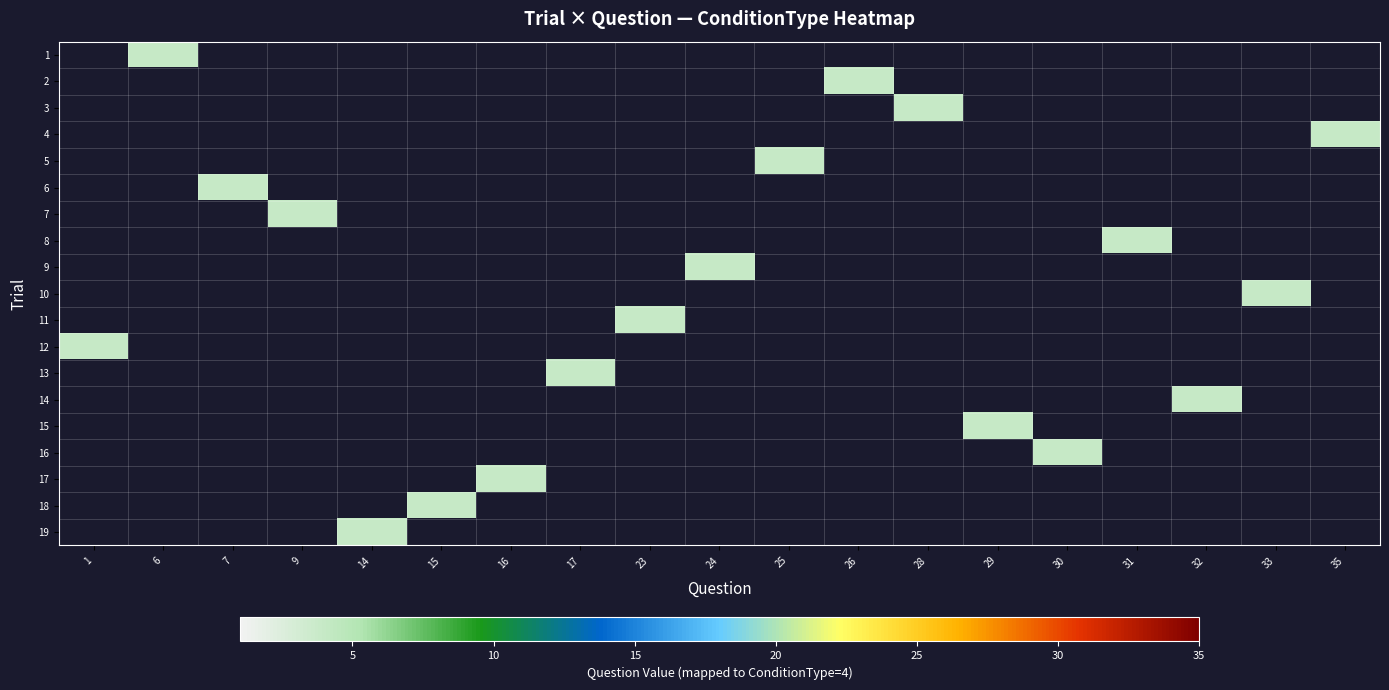

Rank the series by their maximum value, from highest to lowest.

1, 2, 3, 4, 5, 6, 7, 8, 9, 10, 11, 12, 13, 14, 15, 16, 17, 18, 19